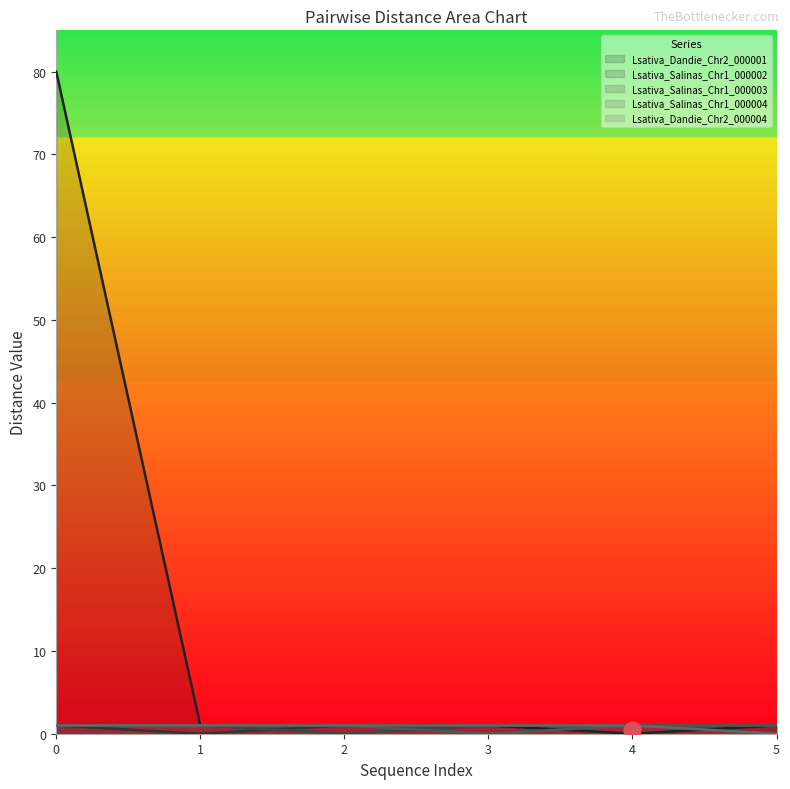

True or false: Lsativa_Dandie_Chr2_000004 has a value of 1 at 2.

True